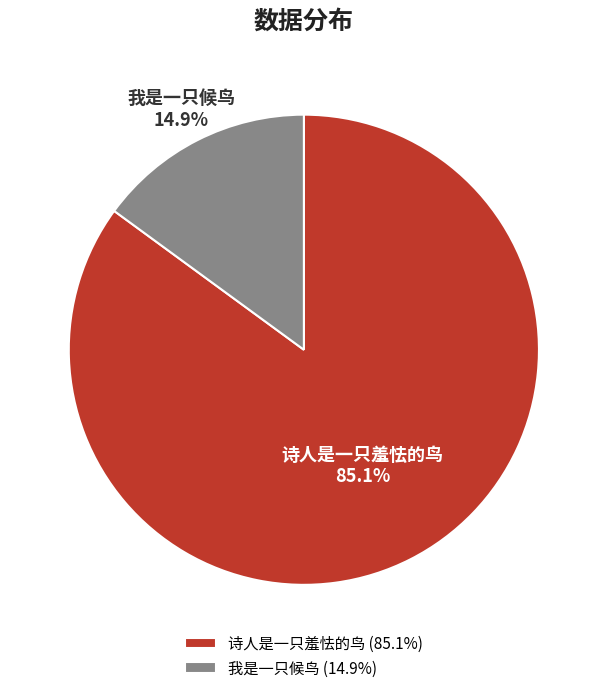

Which category accounts for the majority?

诗人是一只羞怯的鸟